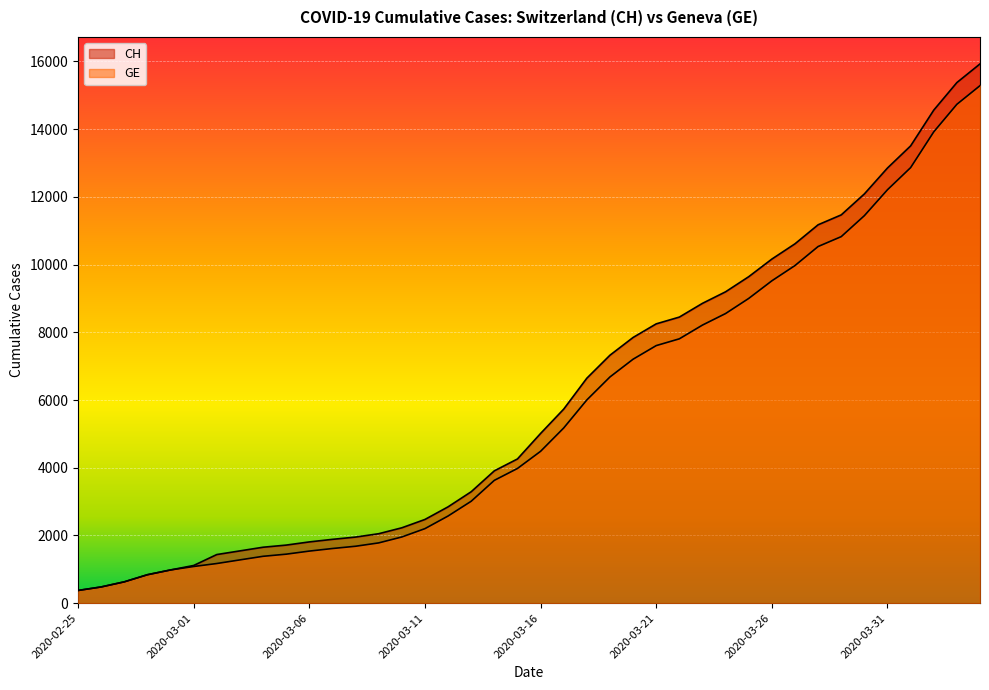

Which label corresponds to the largest value in the chart?

2020-04-04